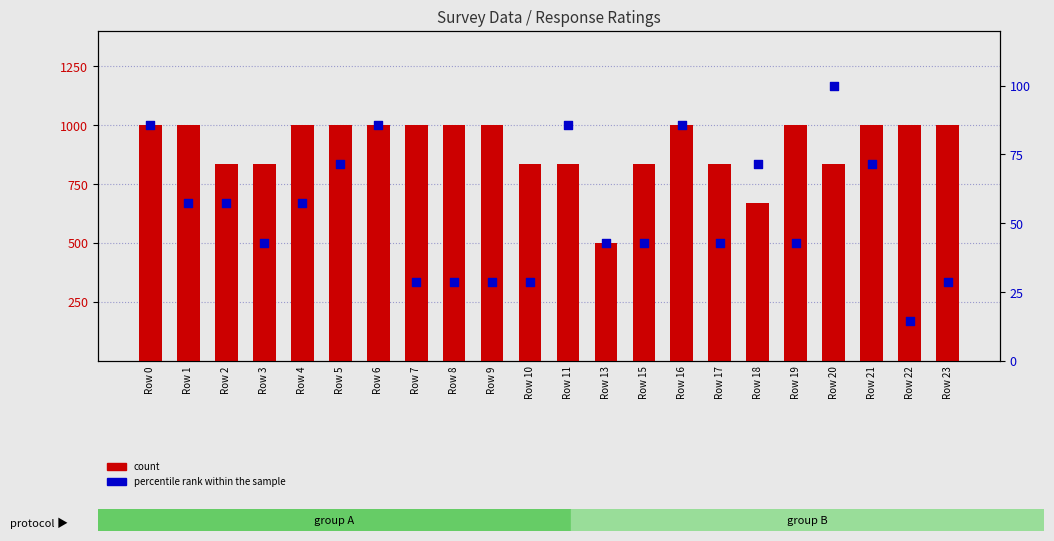

At how many categories does at least one series exceed 131?

22